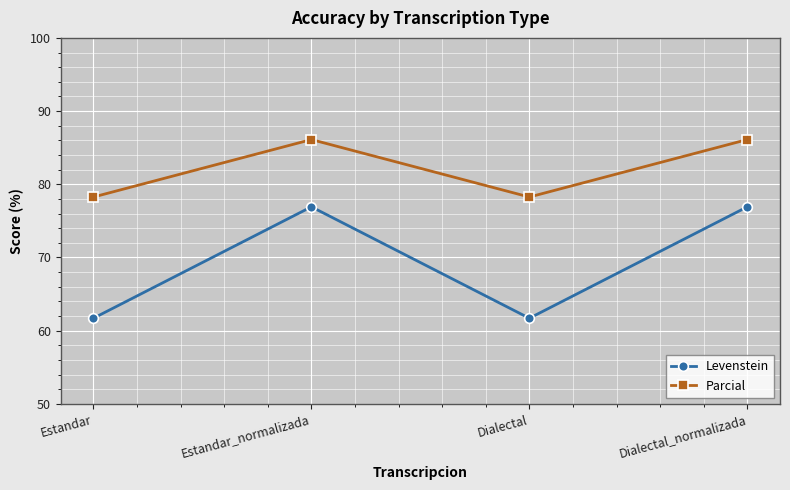

Reading left to right, what are all the values shown in this chart?

Levenstein: 61.7	76.9	61.7	76.9
Parcial: 78.3	86.1	78.3	86.1